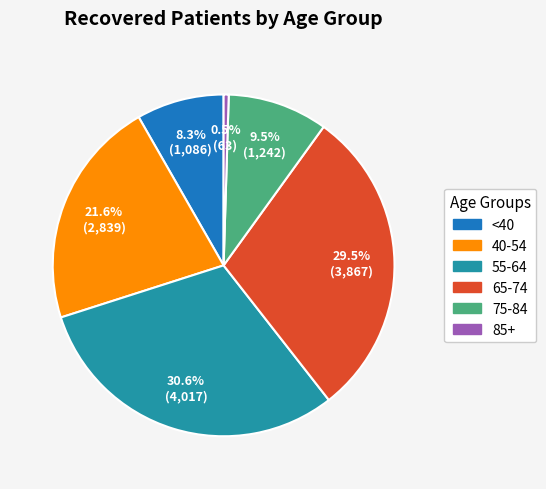

Is there a majority slice in this chart?

No